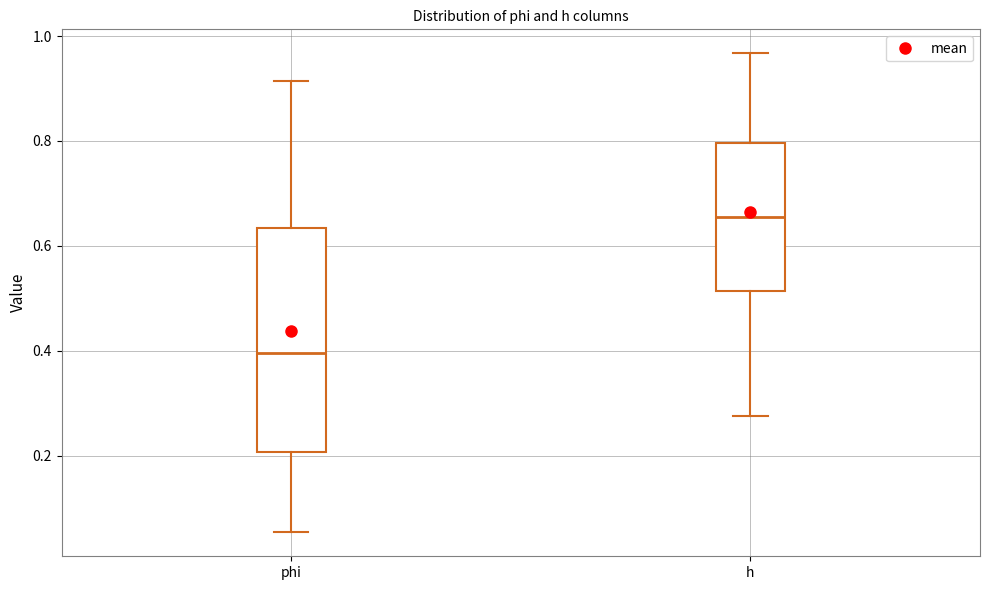

Which box is the tallest, from its lower edge to its upper edge?

phi